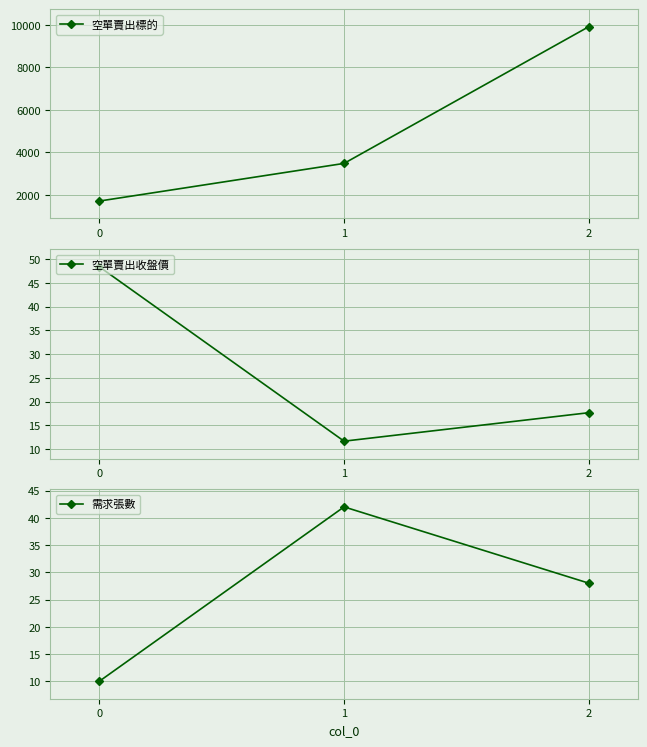

Is this an area chart (filled region under the line)?

No